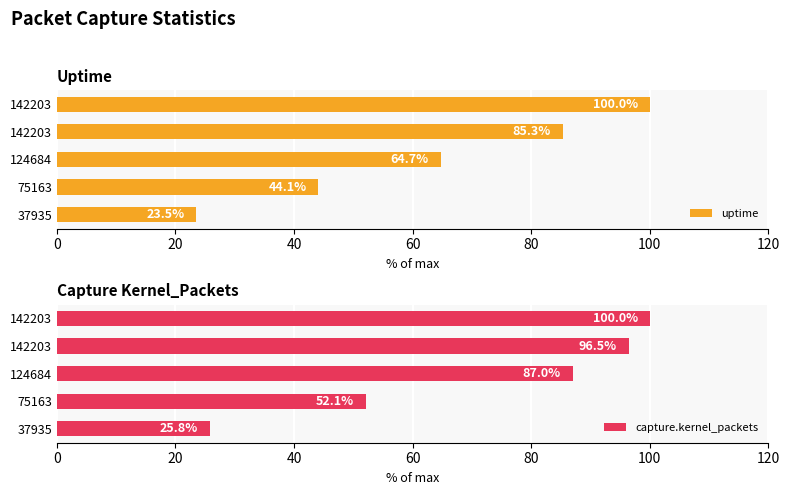

How many values in the capture.kernel_packets series exceed 86?

3